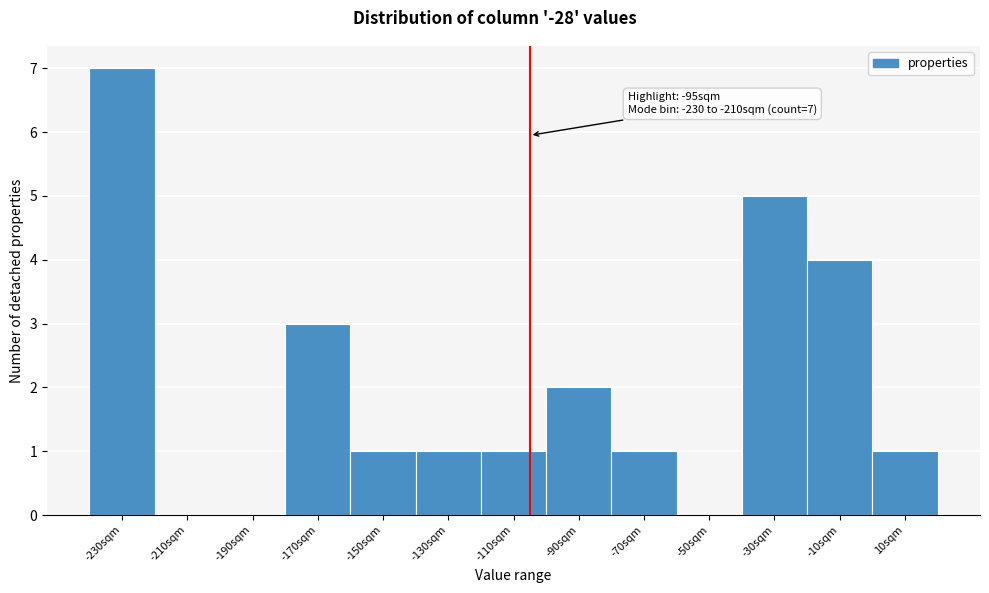

Reading left to right, extract all data points from this chart.

-230sqm=7	-210sqm=0	-190sqm=0	-170sqm=3	-150sqm=1	-130sqm=1	-110sqm=1	-90sqm=2	-70sqm=1	-50sqm=0	-30sqm=5	-10sqm=4	10sqm=1